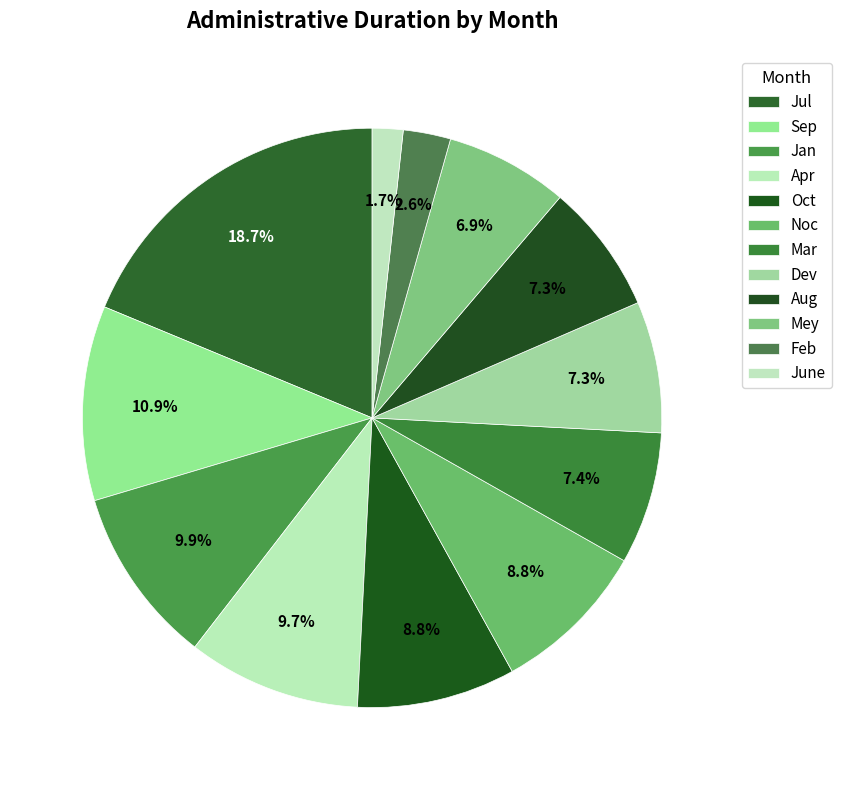

Which has a higher value, Noc or Dev?

Noc